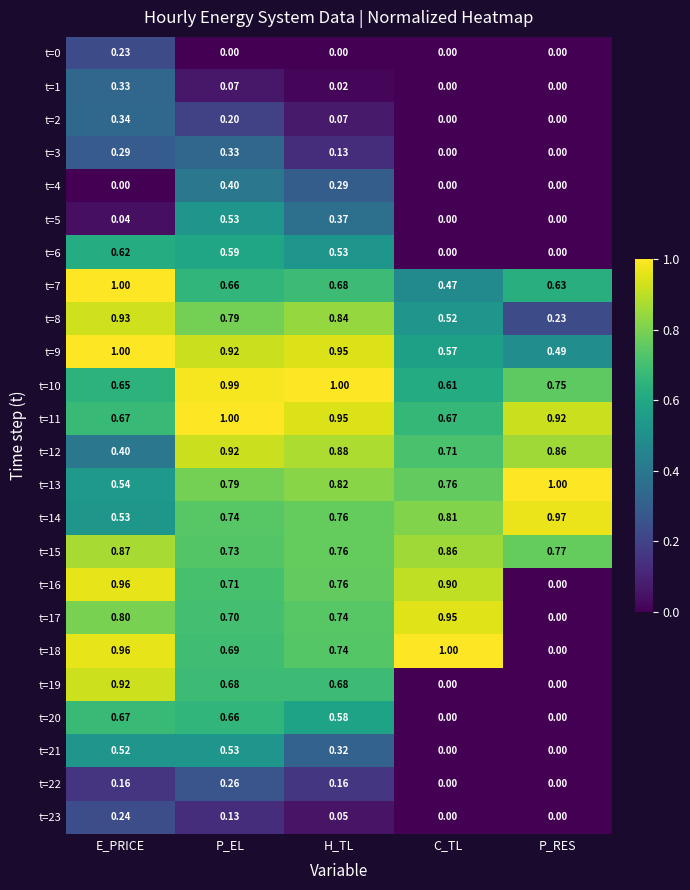

At which category is the sum across all series the highest?

P_EL